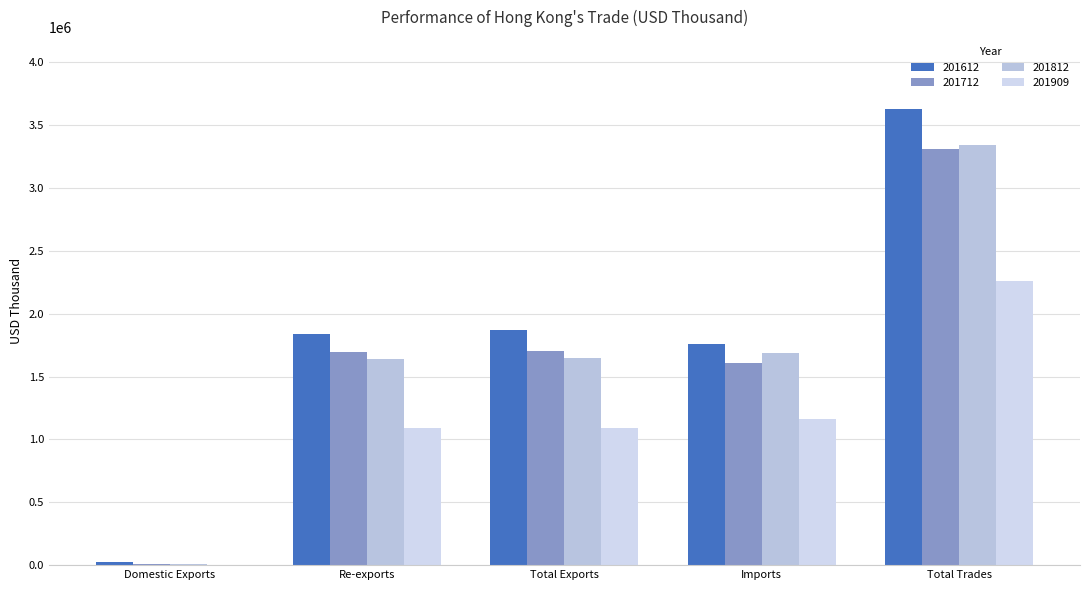

Which series changed the most between Imports and Total Trades?

201612